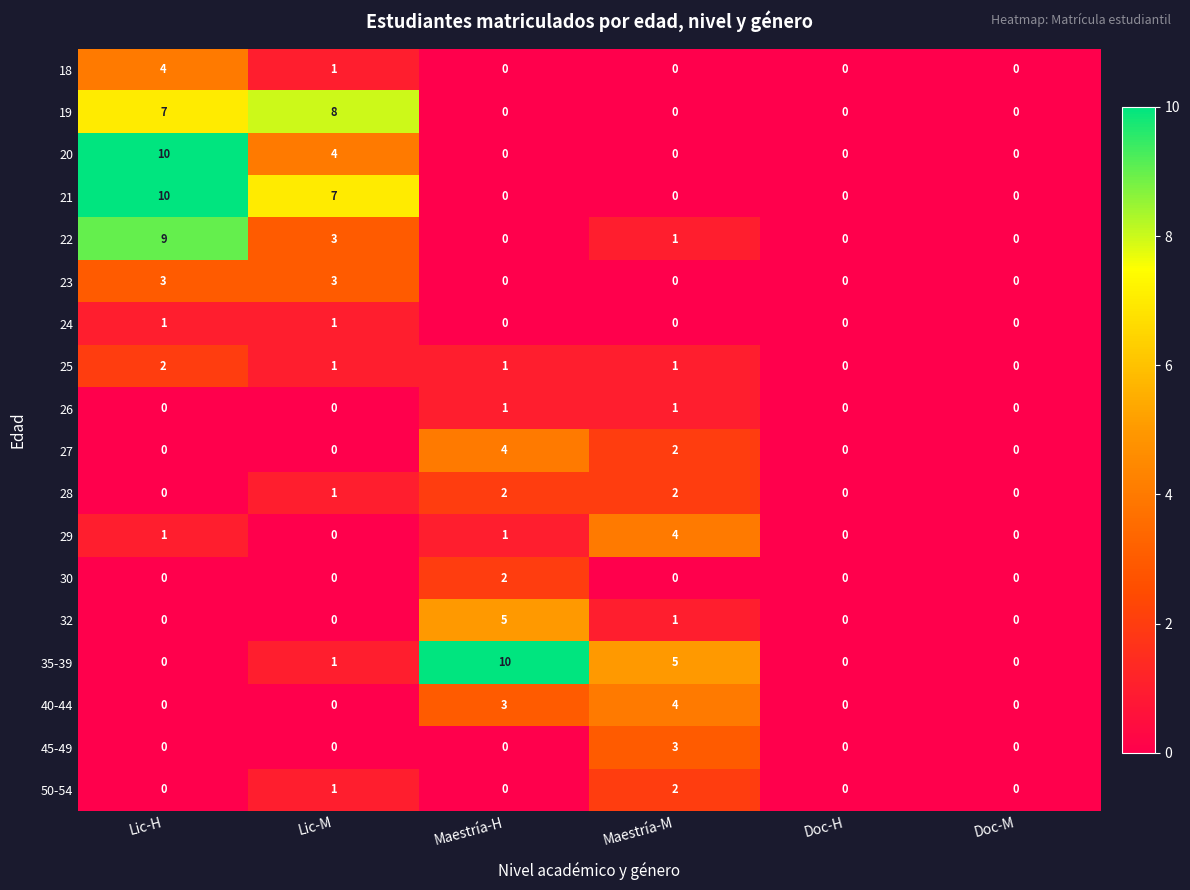

Between Maestría-M and Doc-H, which series saw the biggest shift?

35-39